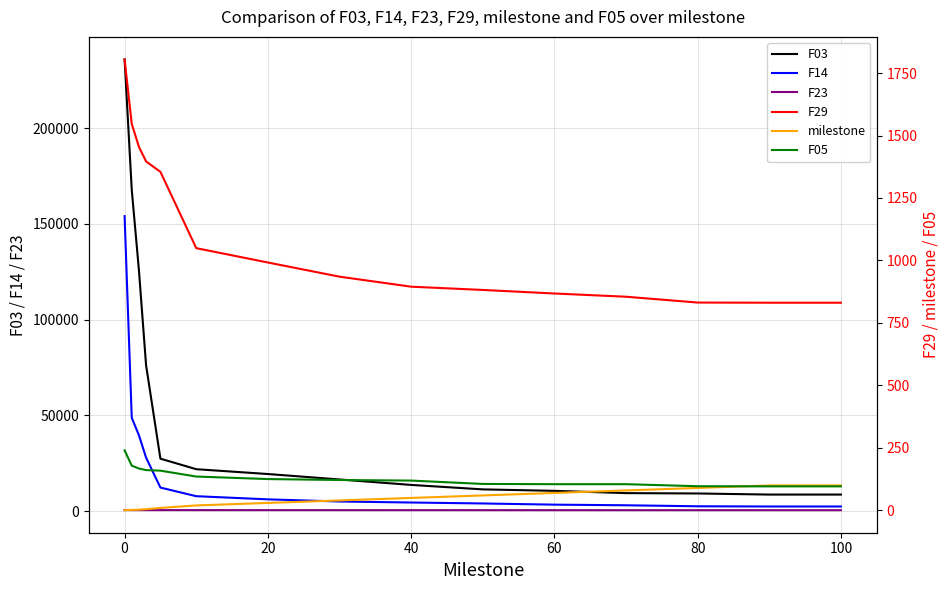

Is it true that F03 equals 235832.5 at 0?

True